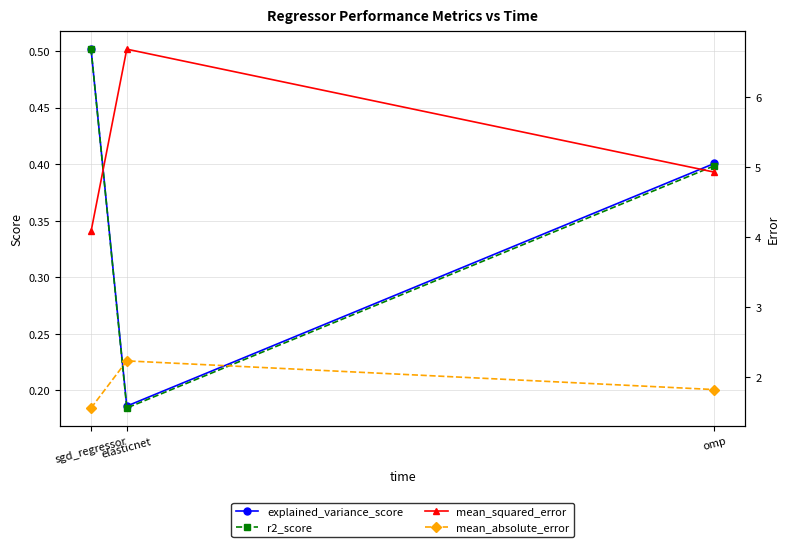

Count the explained_variance_score values in the range 0 to 1.

3